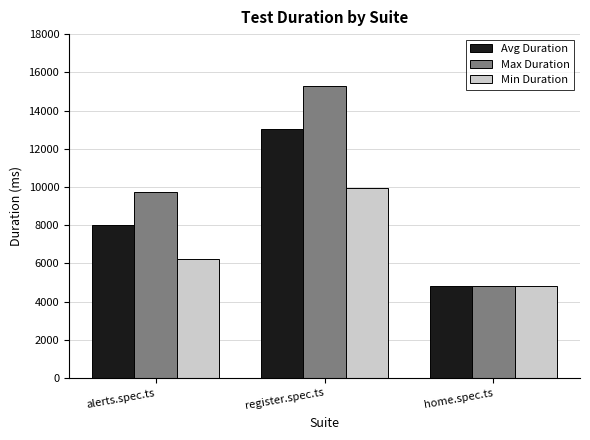

What is the label of the 3rd bar from the left?

home.spec.ts